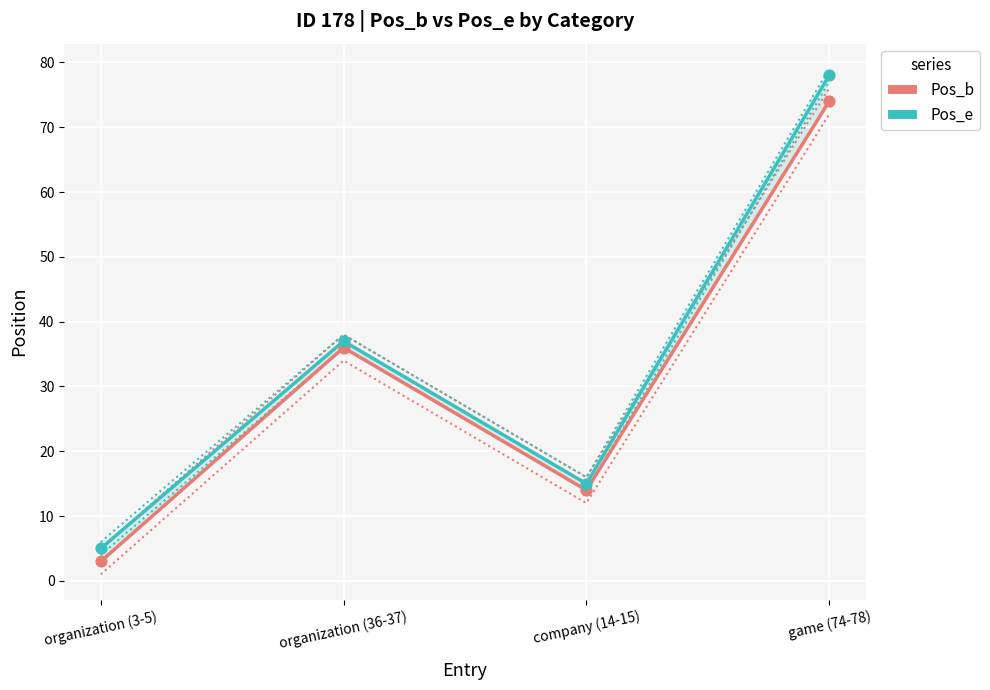

At how many categories does at least one series exceed 44?

1